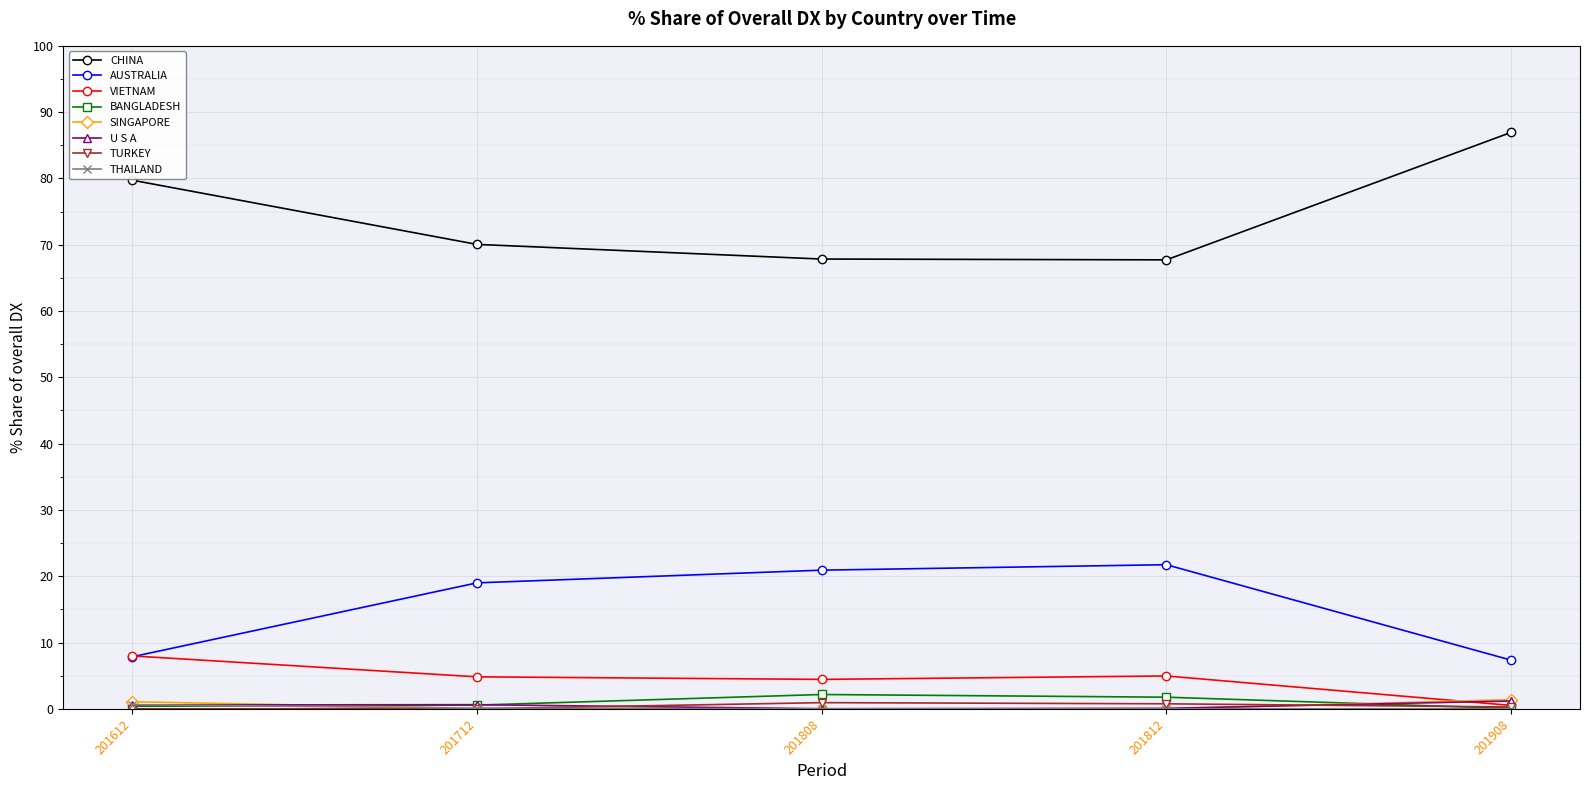

The value of CHINA at 201612 is 79.7. True or false?

True